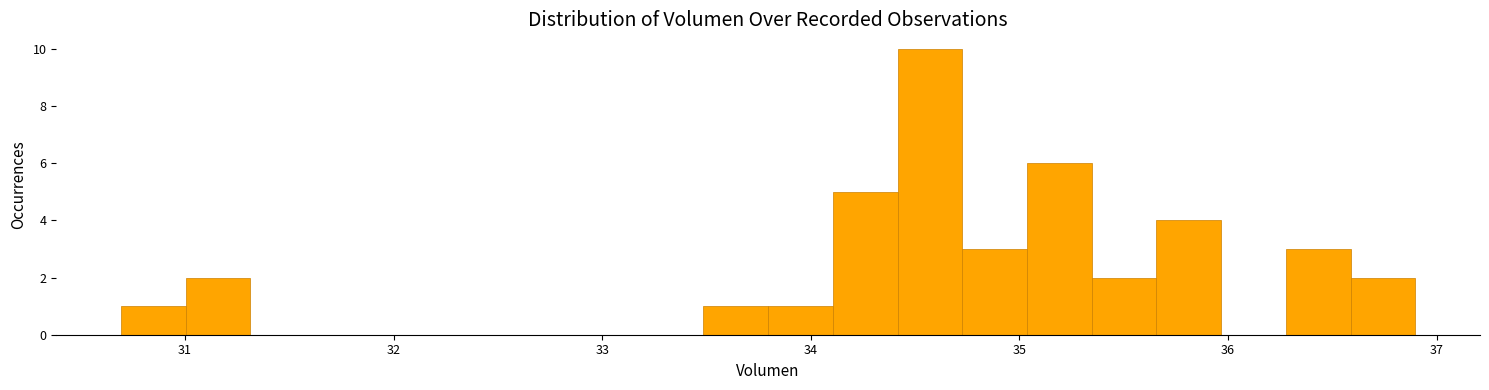

Around what value on the x-axis is the tallest bar? Give the approximate position of its centre, as read against the axis.

34.6